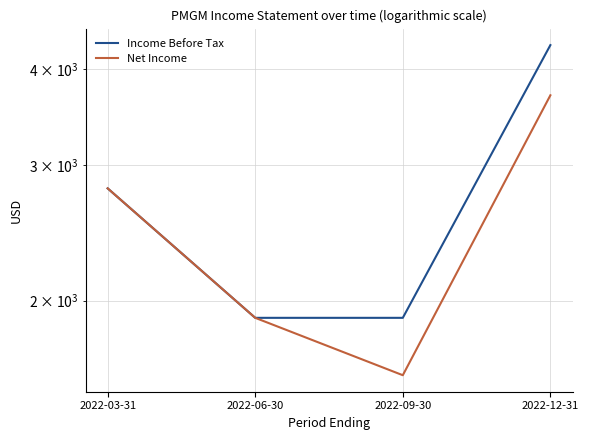

True or false: Income Before Tax and Net Income cross at least once.

False